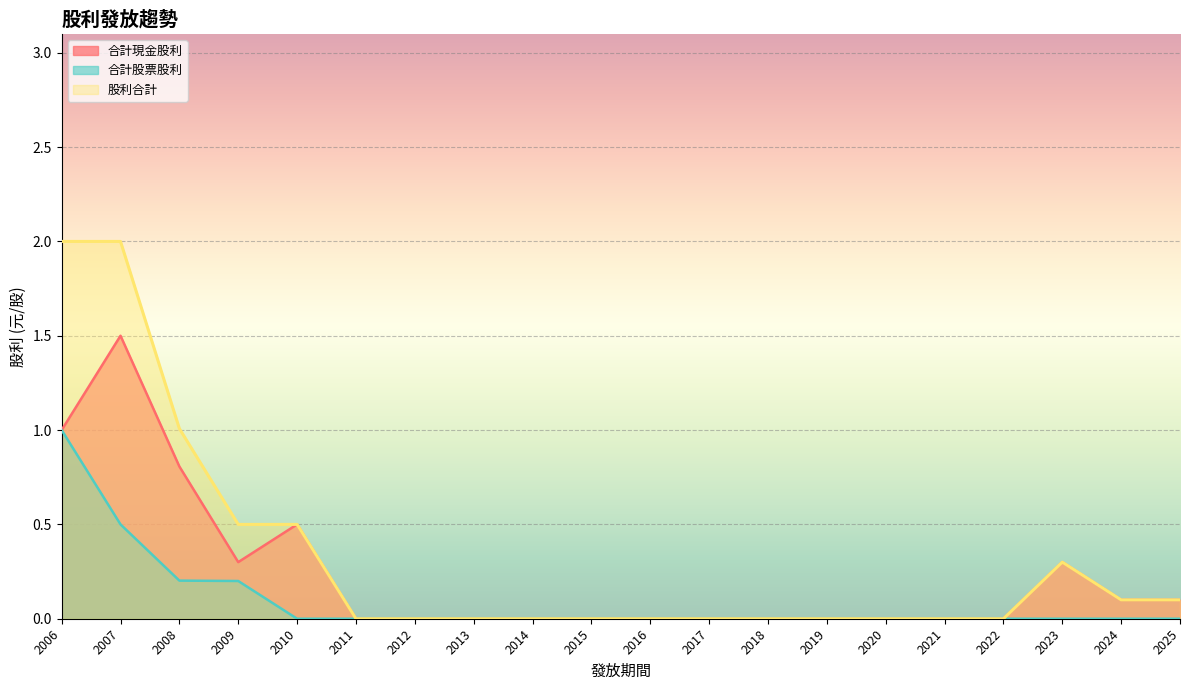

Between 2019 and 2016, which is larger?

2019